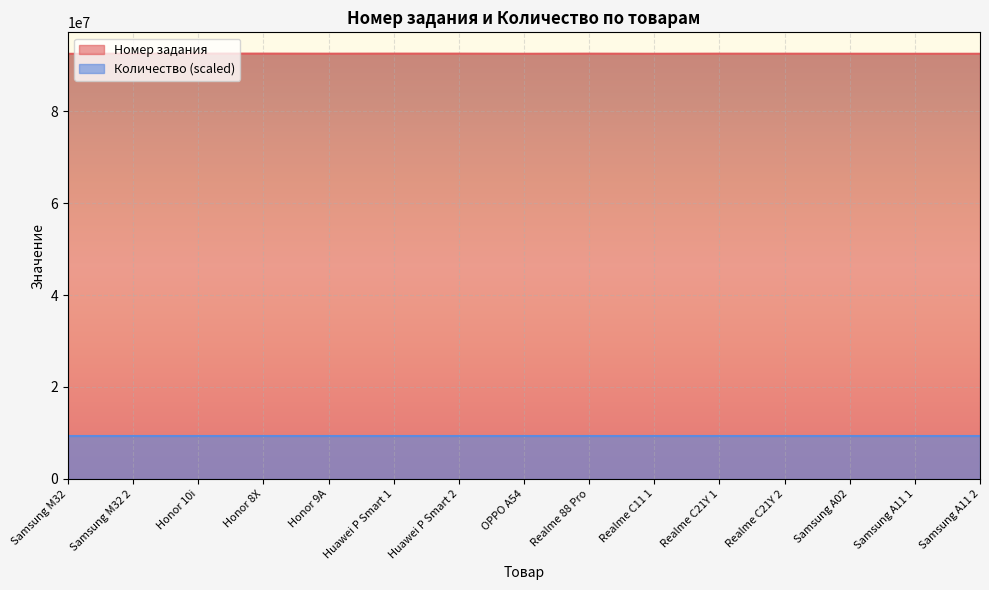

What is the difference between the second highest and minimum values?

43538